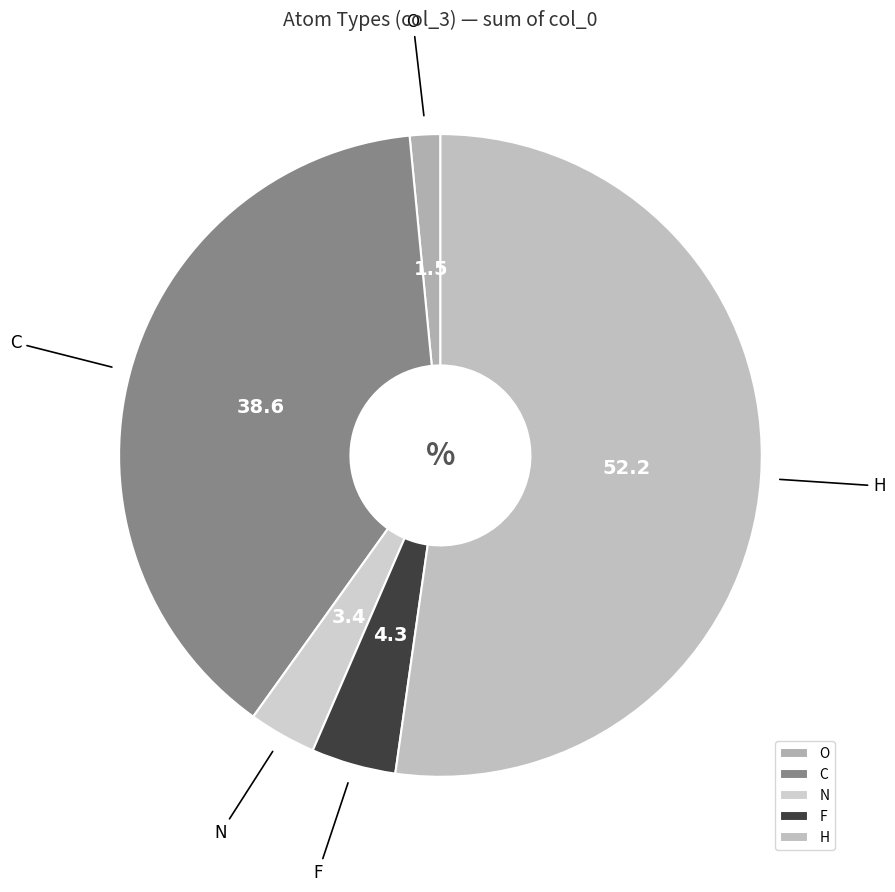

What is the largest slice in the pie chart?

H